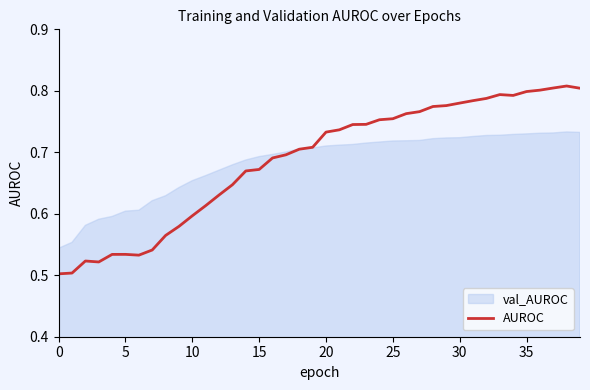

How many points are lower than both their immediate neighbors (excluding endpoints)?

3